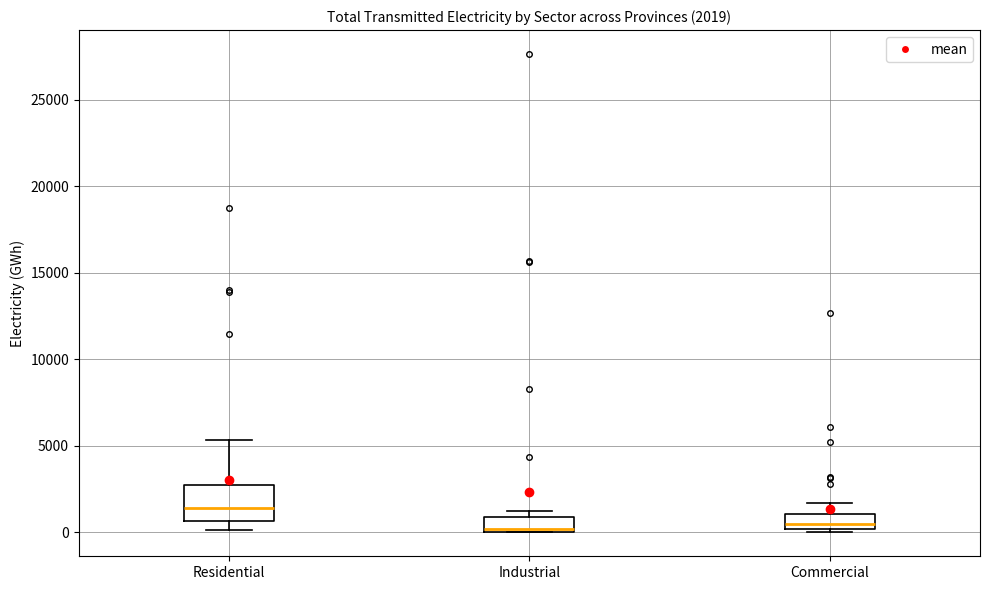

Which box is the tallest, from its lower edge to its upper edge?

Residential